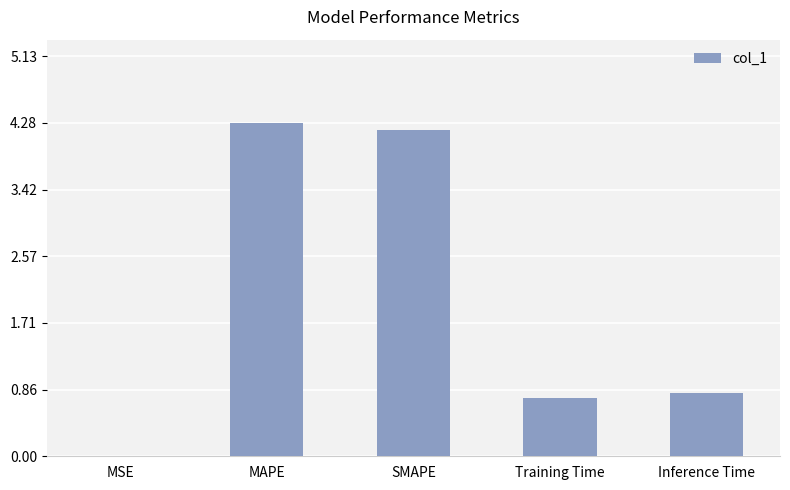

The chart shows a value of 0.5 at Training Time. True or false?

False